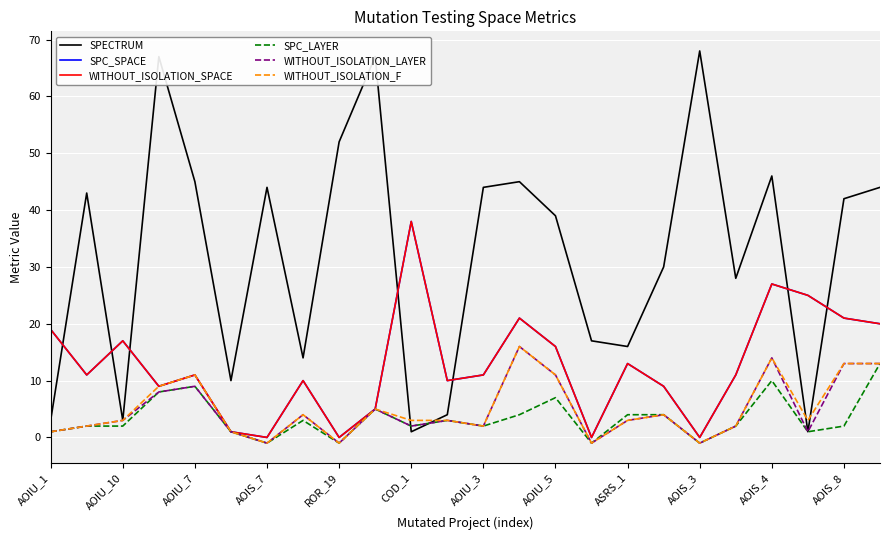

Is this an area chart (filled region under the line)?

No